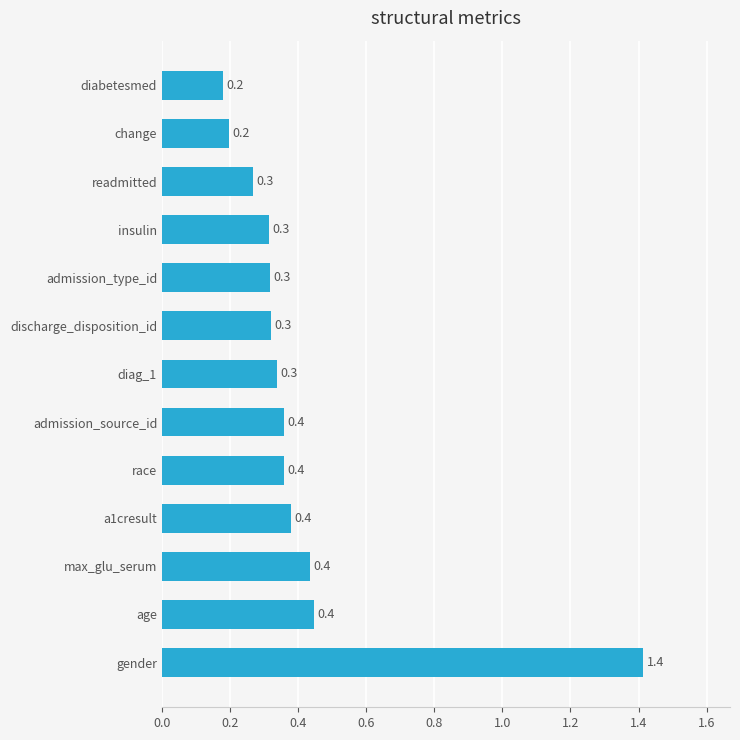

Count the values in the range 0 to 1.

12